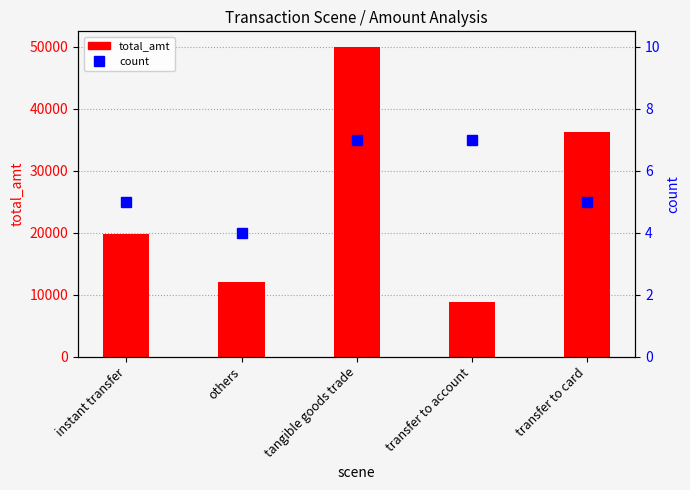

List the series in order of their peak value, lowest first.

count, total_amt